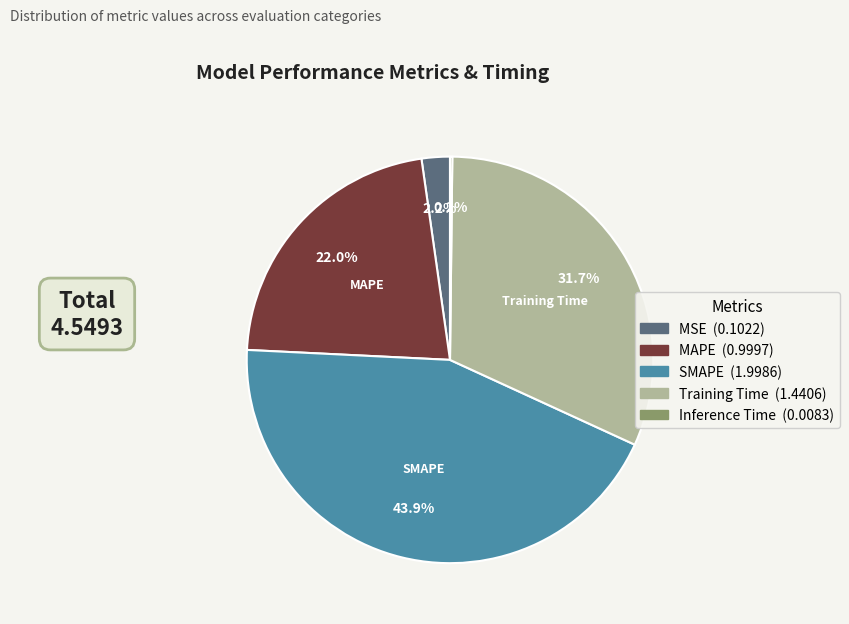

Is there a majority slice in this chart?

No